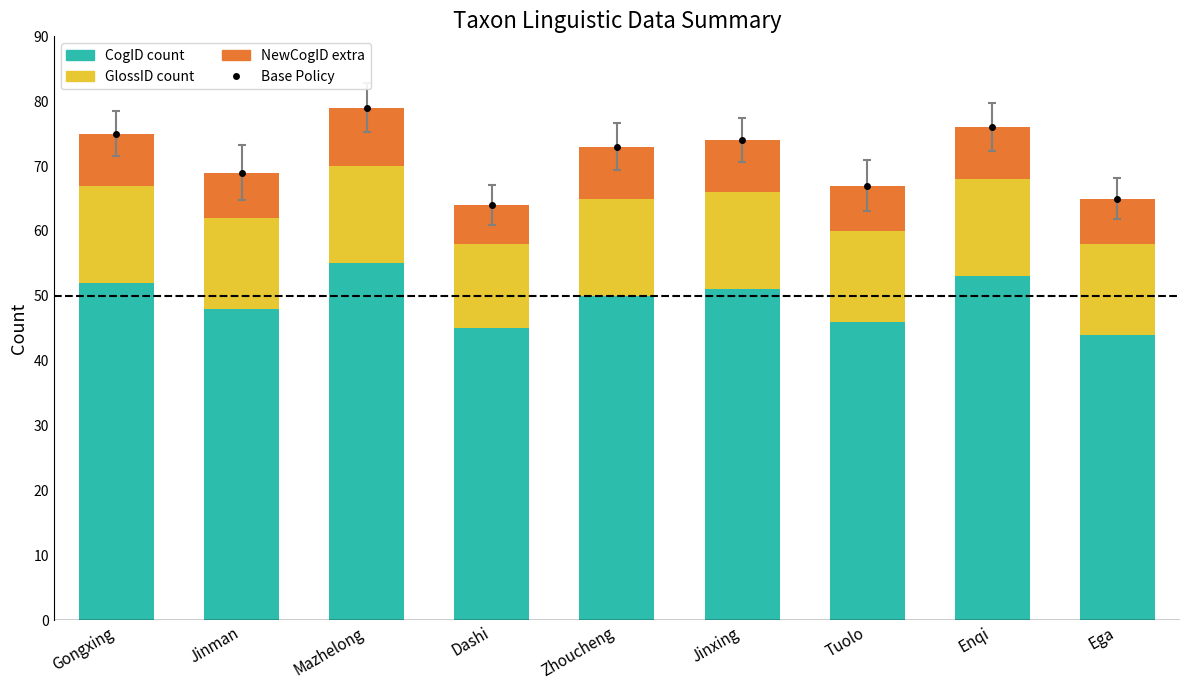

What is the greatest value displayed?

79